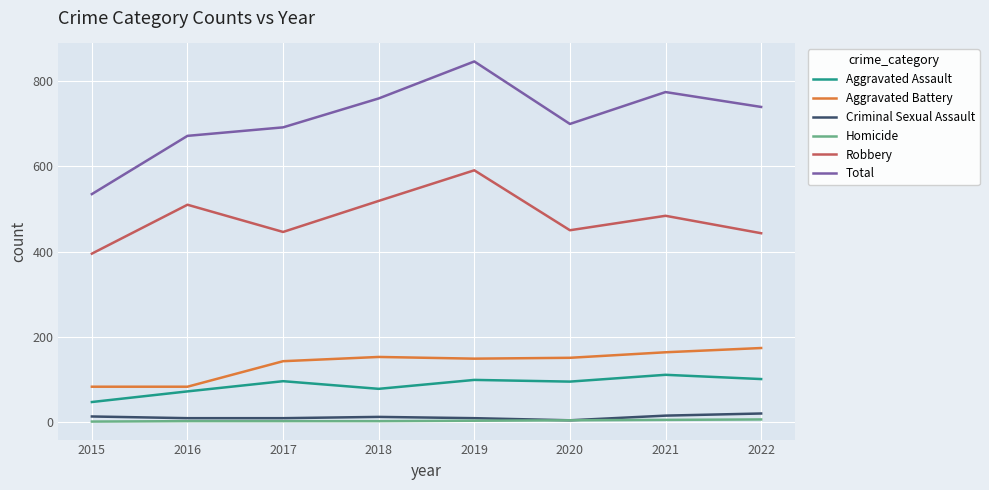

What is the difference between the second highest and second lowest values in the Criminal Sexual Assault series?

6